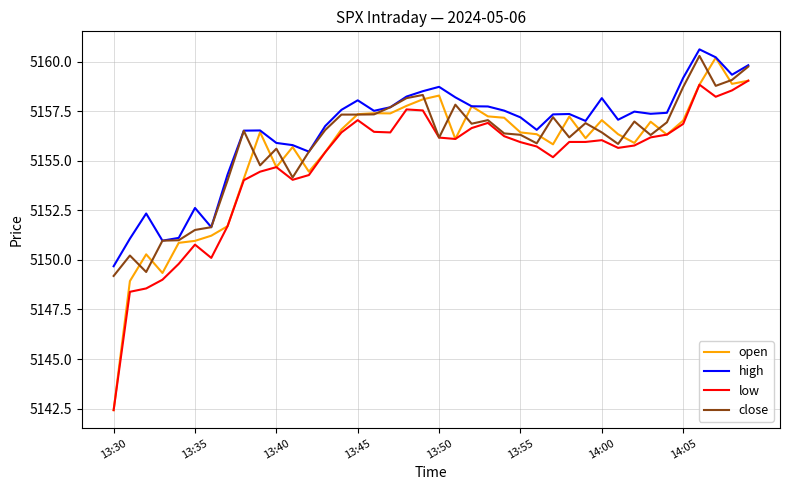

What is the difference between the maximum and minimum values in the open series?

17.8